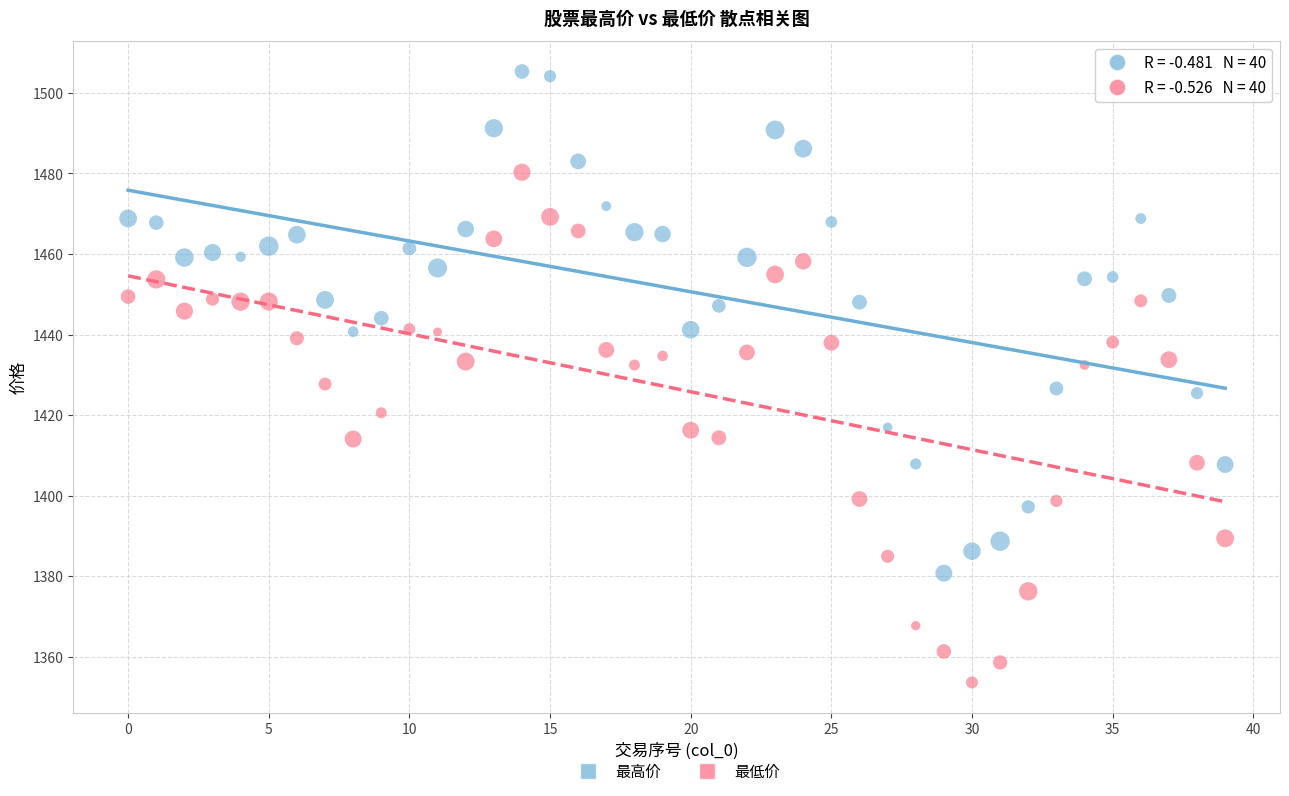

What are all the series names shown in the legend?

最高价, 最低价